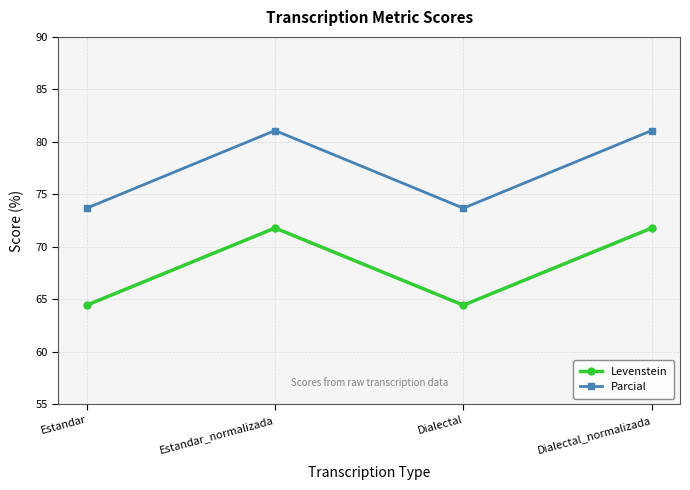

At how many categories does at least one series exceed 74?

2